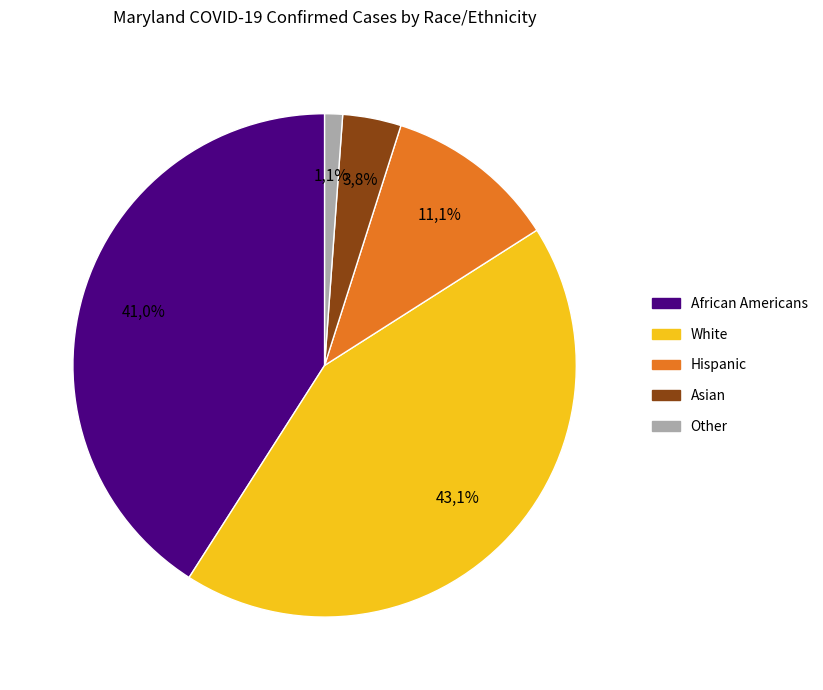

At November, list the series in order from smallest to largest.

Other, Asian, Hispanic, African Americans, White